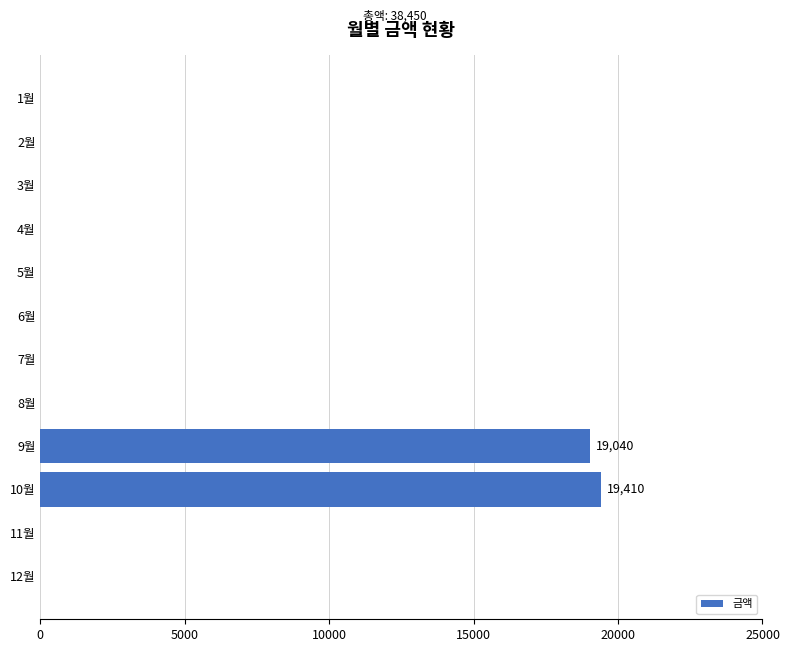

At which category does the chart reach its peak across all series?

10월